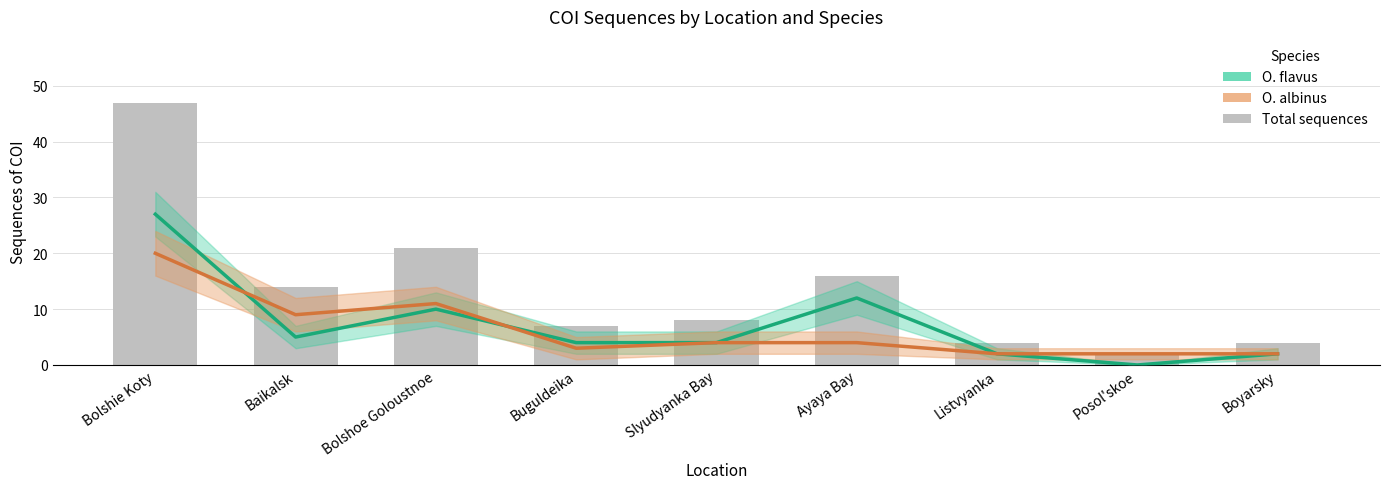

Which category has the lowest value across all series?

Posol'skoe